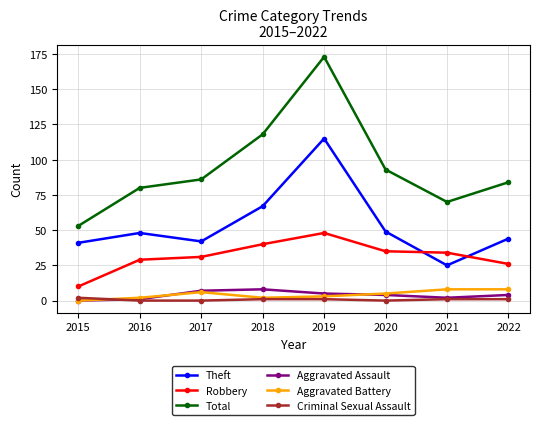

What is the average value of the Total series?

95